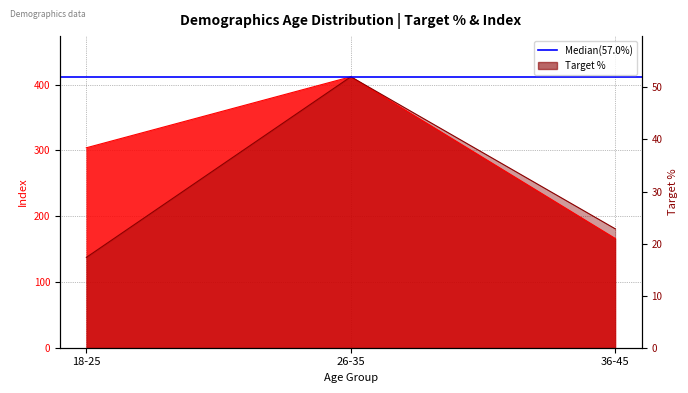

Does the chart display data point markers on the line(s)?

No